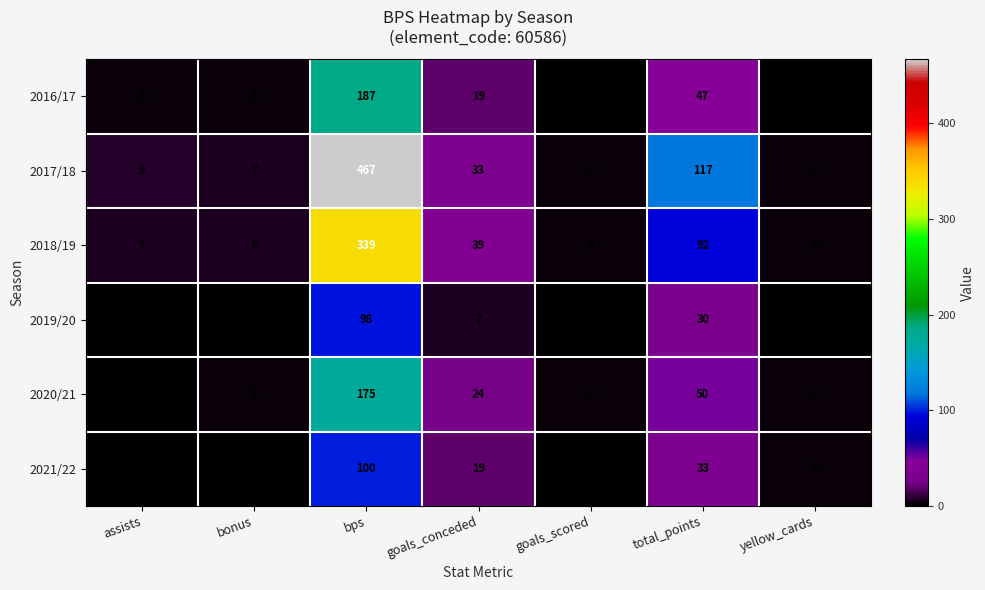

Between assists and goals_conceded, which series saw the biggest shift?

2018/19